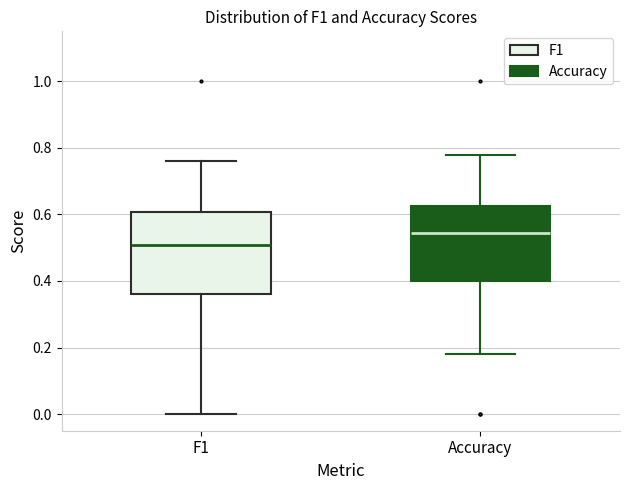

Reading left to right, transcribe this box plot: for each box, give where its median line is, the range the box spans, and where its two whiskers end, as read against the y-axis. The values are not printed on the chart, so give them approximately, as read against the axis.

F1: median 0.50, box 0.36 to 0.60, whiskers 0.00 to 0.76
Accuracy: median 0.54, box 0.40 to 0.62, whiskers 0.18 to 0.78